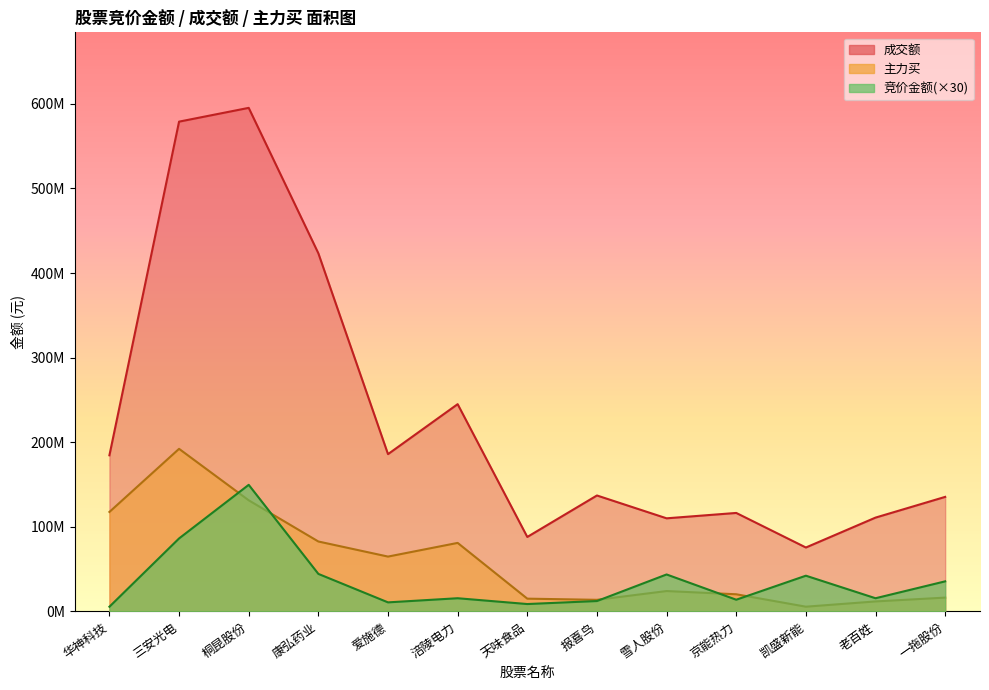

What is the difference between the maximum and minimum values in the 竞价金额 series?

144098550